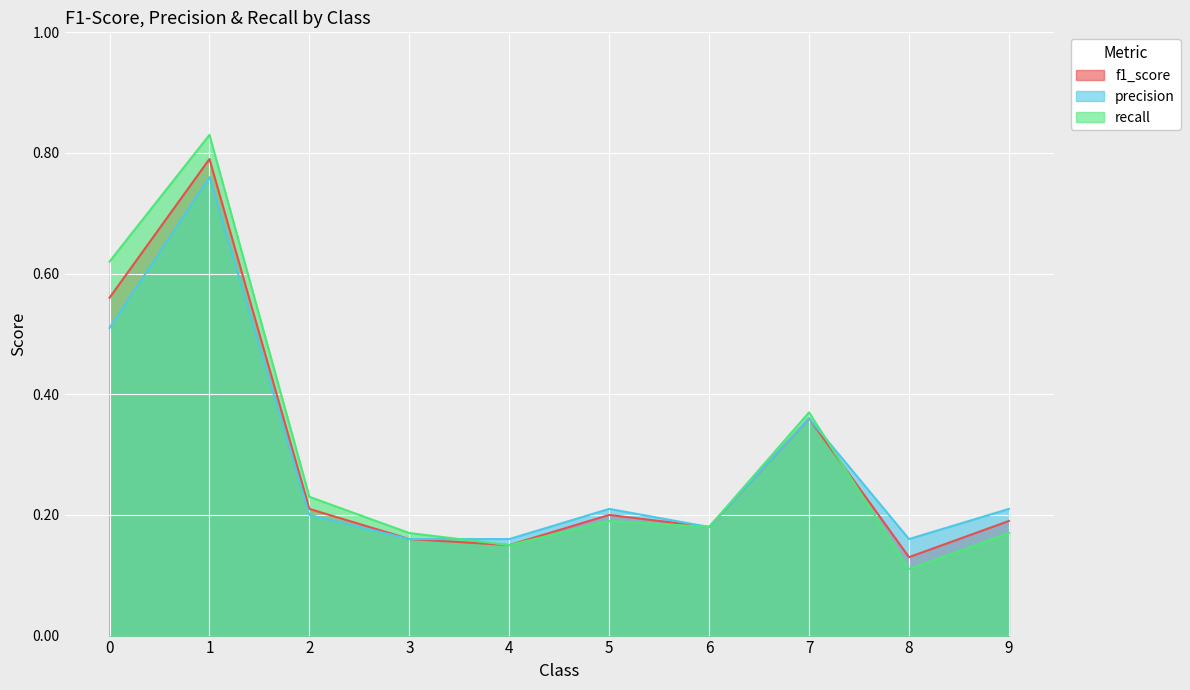

Which category has the lowest value across all series?

8